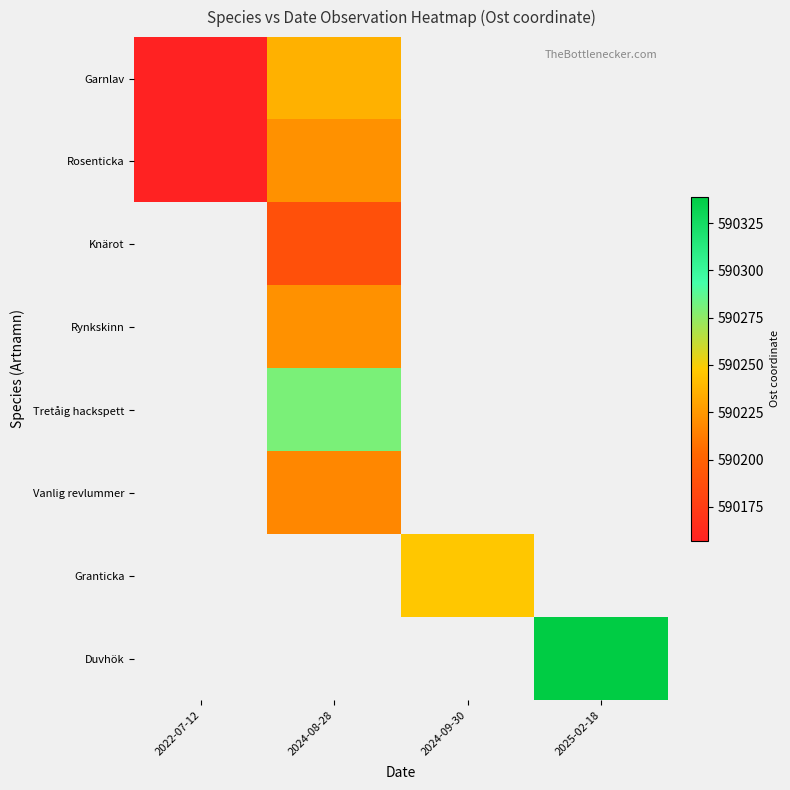

How many series are shown in this chart?

8